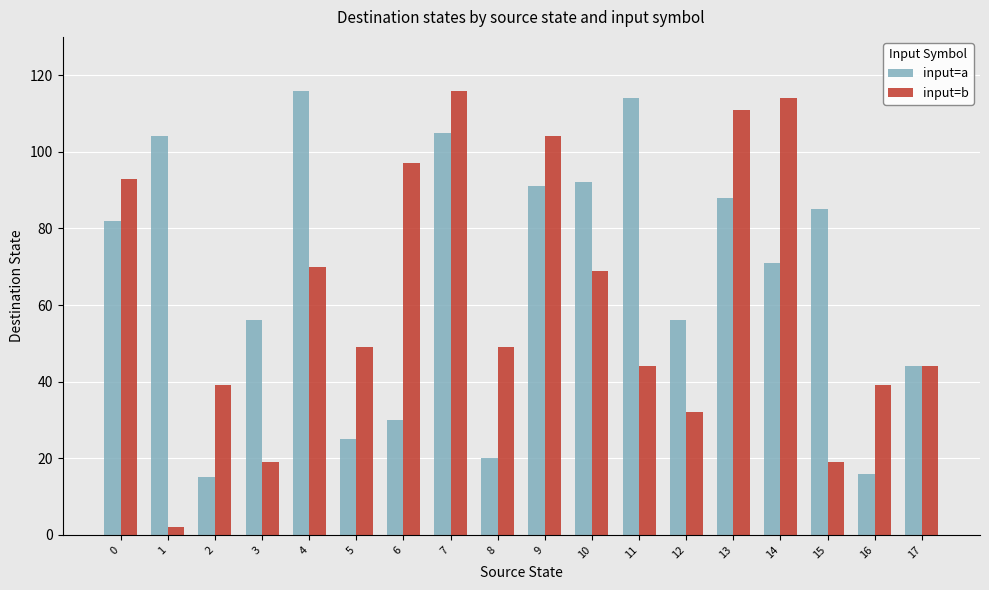

True or false: input=b has a value of 49 at 5.

True